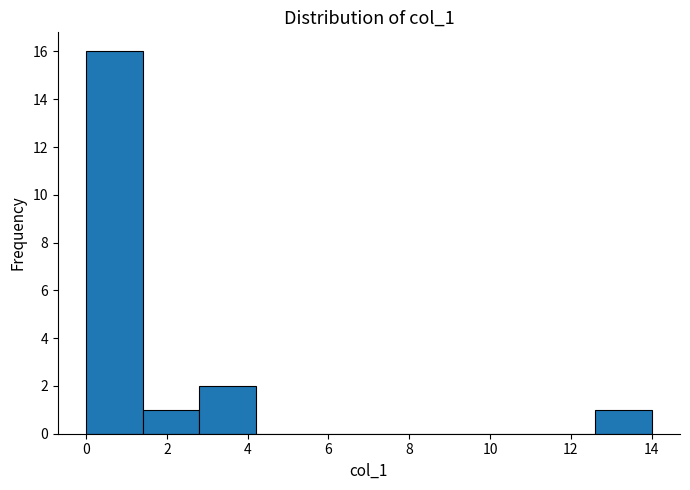

What is the height of the bar covering 2.8 to 4.2 on the x-axis? The values are not printed on the chart, so give them approximately, as read against the axis.

2